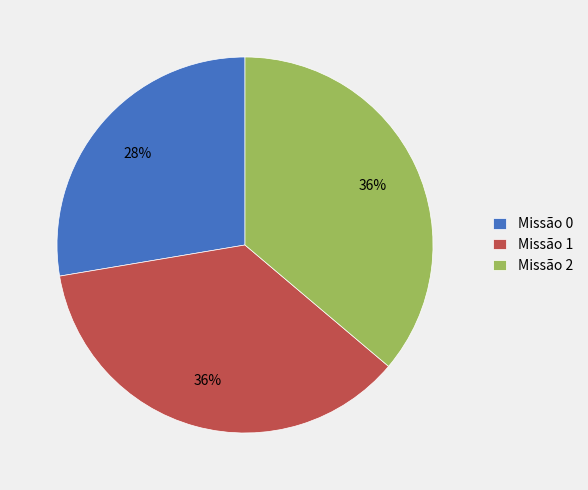

What percentage is the Missão 1 slice, to the nearest percent?

36%